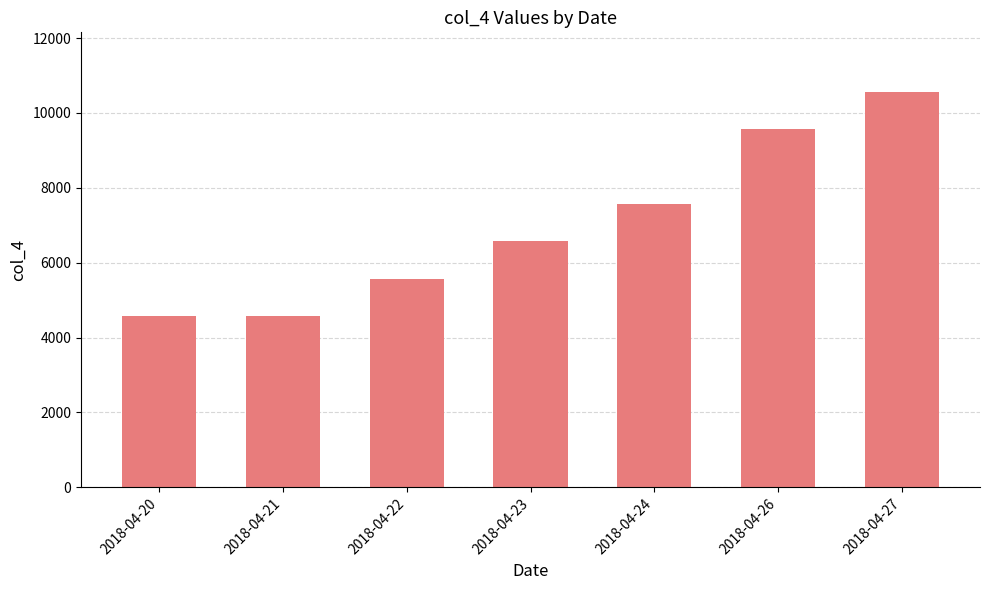

Which has a higher value, 2018-04-20 or 2018-04-26?

2018-04-26